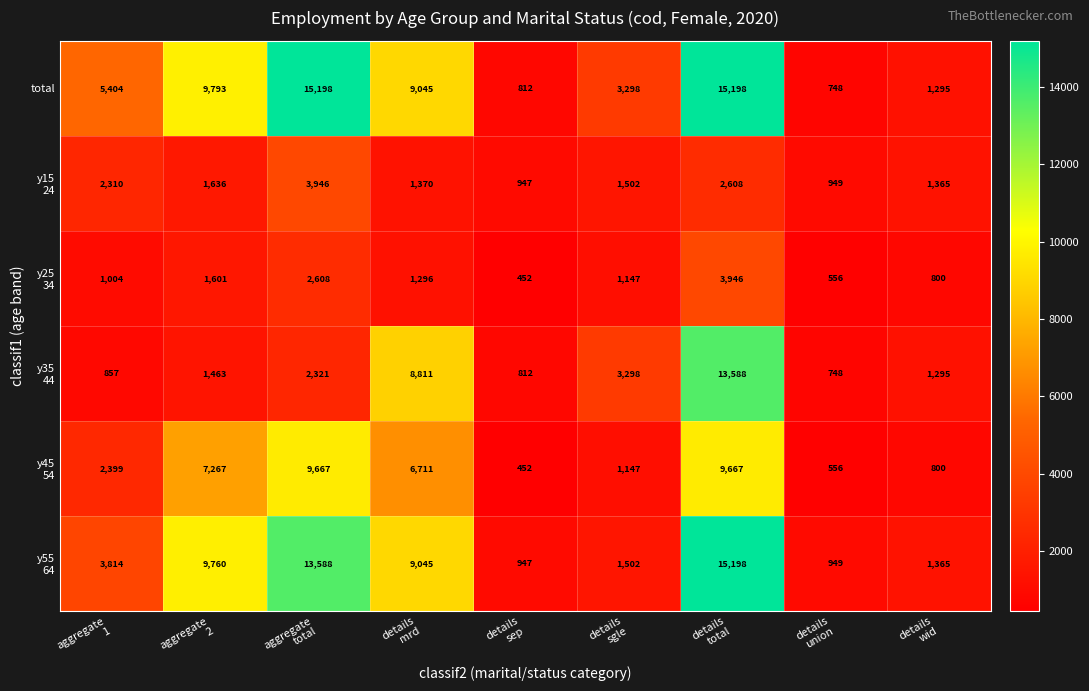

Which series has the largest range (max minus min)?

total